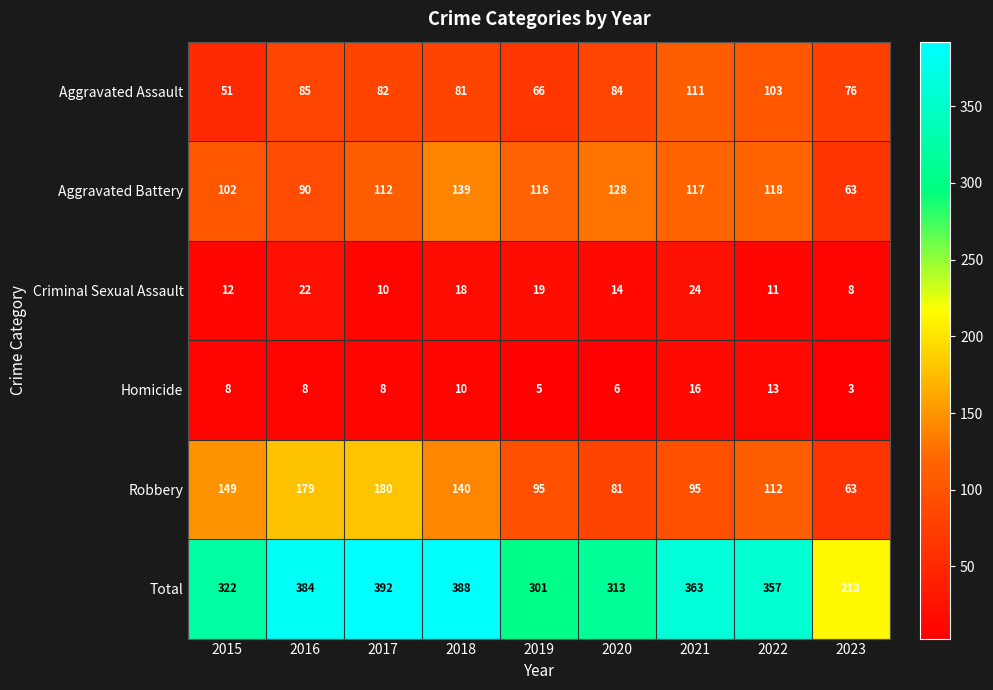

How many values in the Total series are below 357?

4